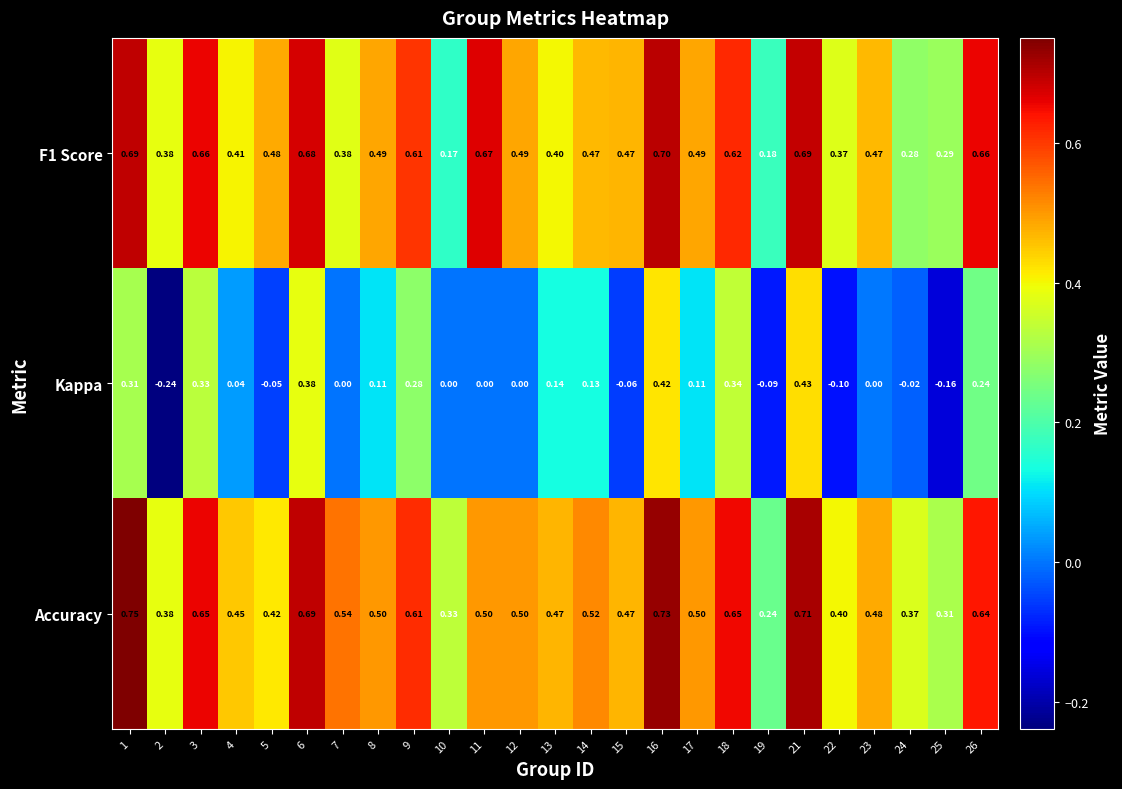

What is the difference between the highest and lowest values at 4?

0.4